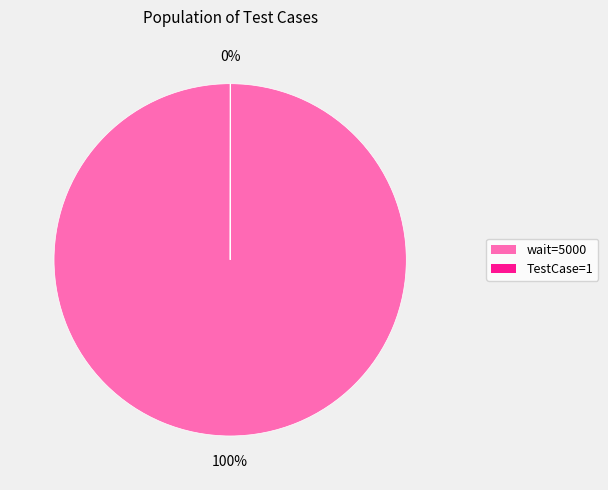

Which category has the biggest portion of the pie?

wait=5000